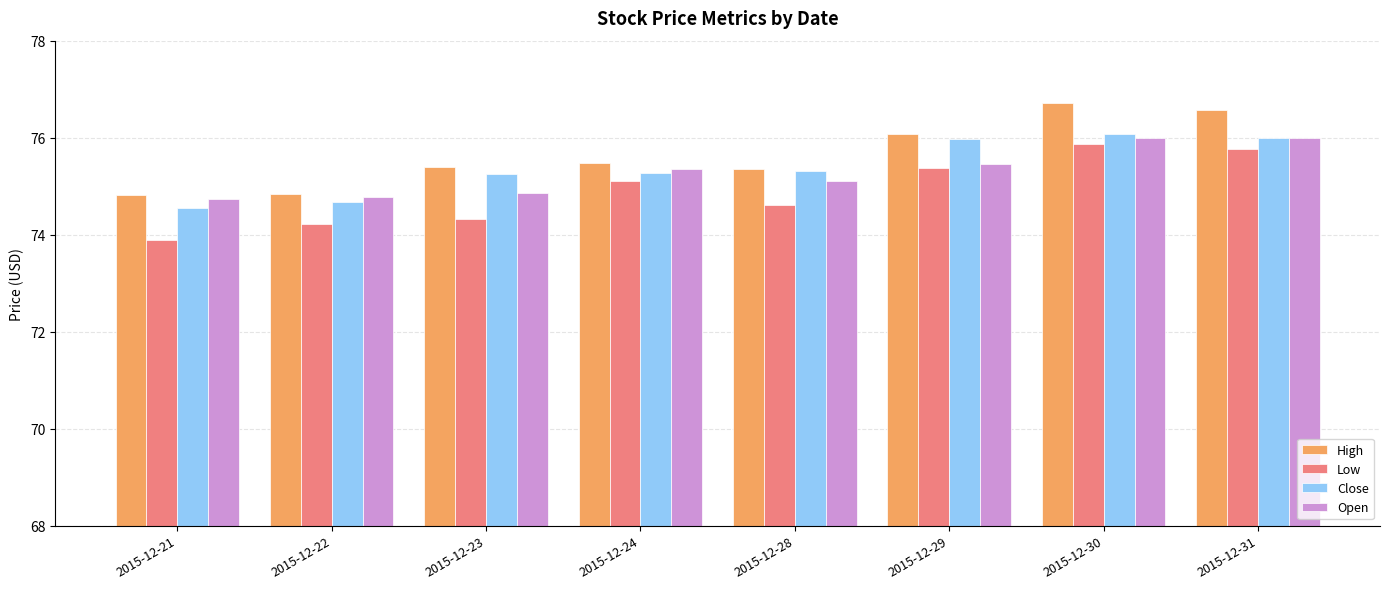

Where does the Low series first go above 75?

2015-12-24